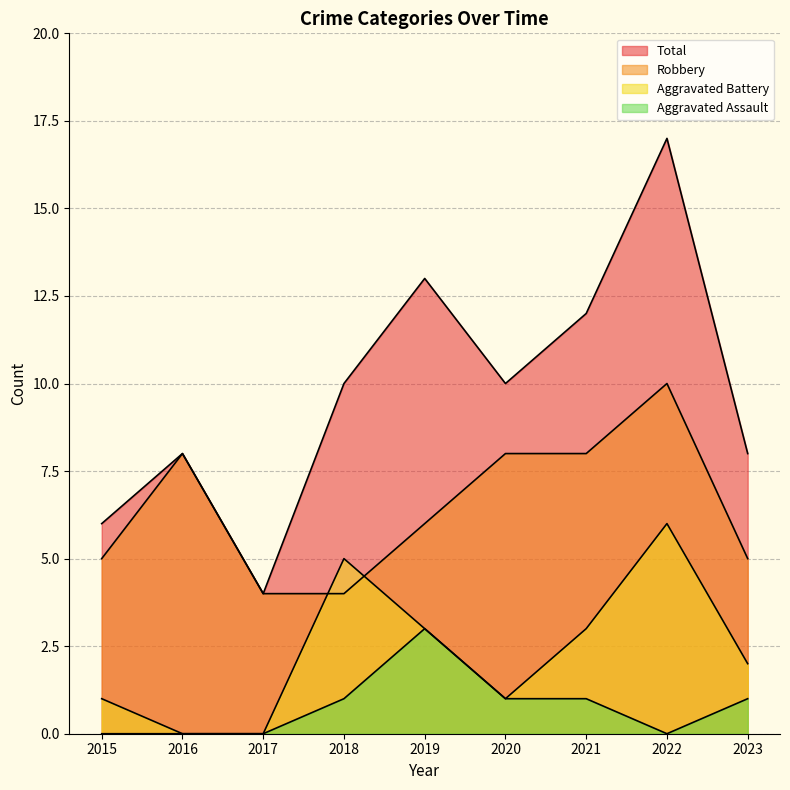

What is the value of the Total point at the 2nd from the left?

8